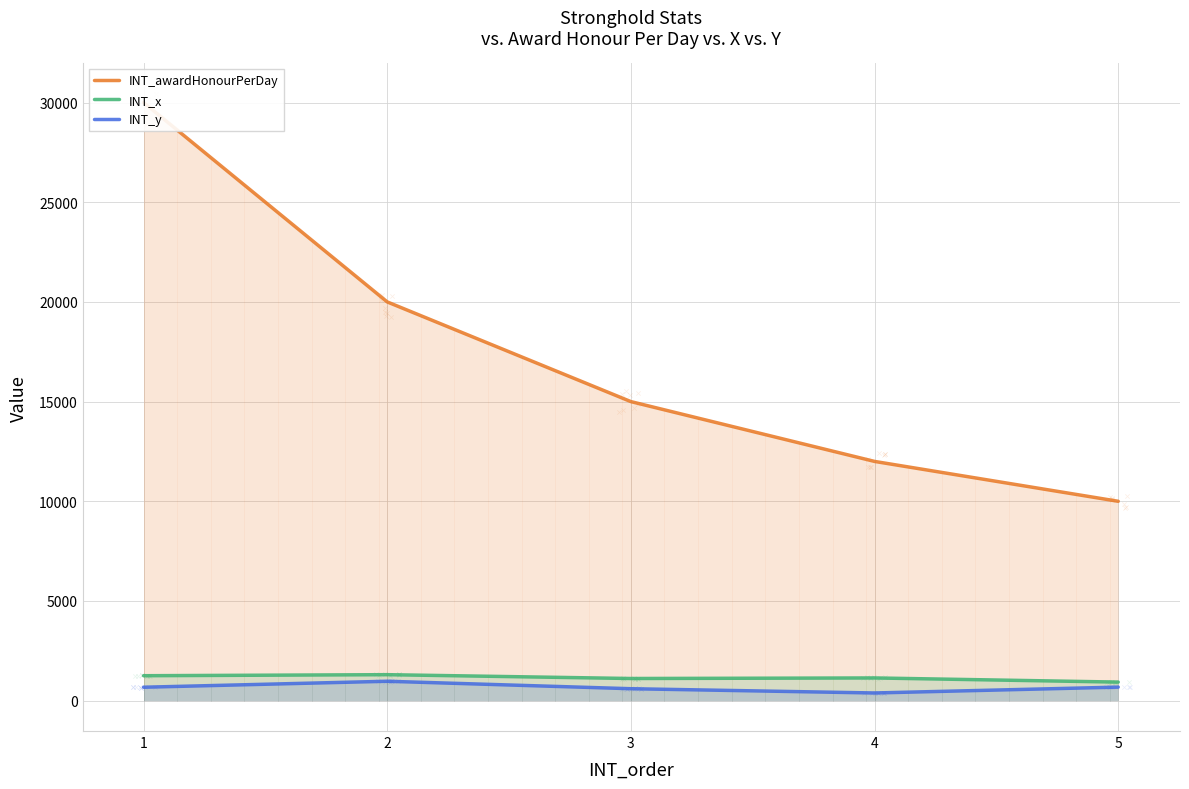

At which category is the sum across all series the highest?

1